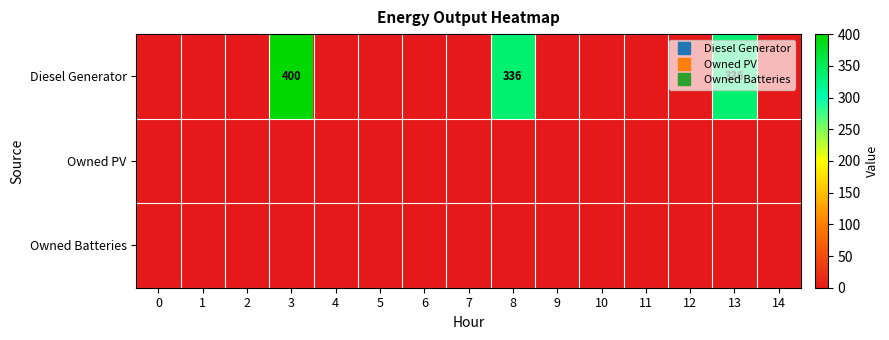

At 11, list the series in order from smallest to largest.

Diesel Generator, Owned PV, Owned Batteries